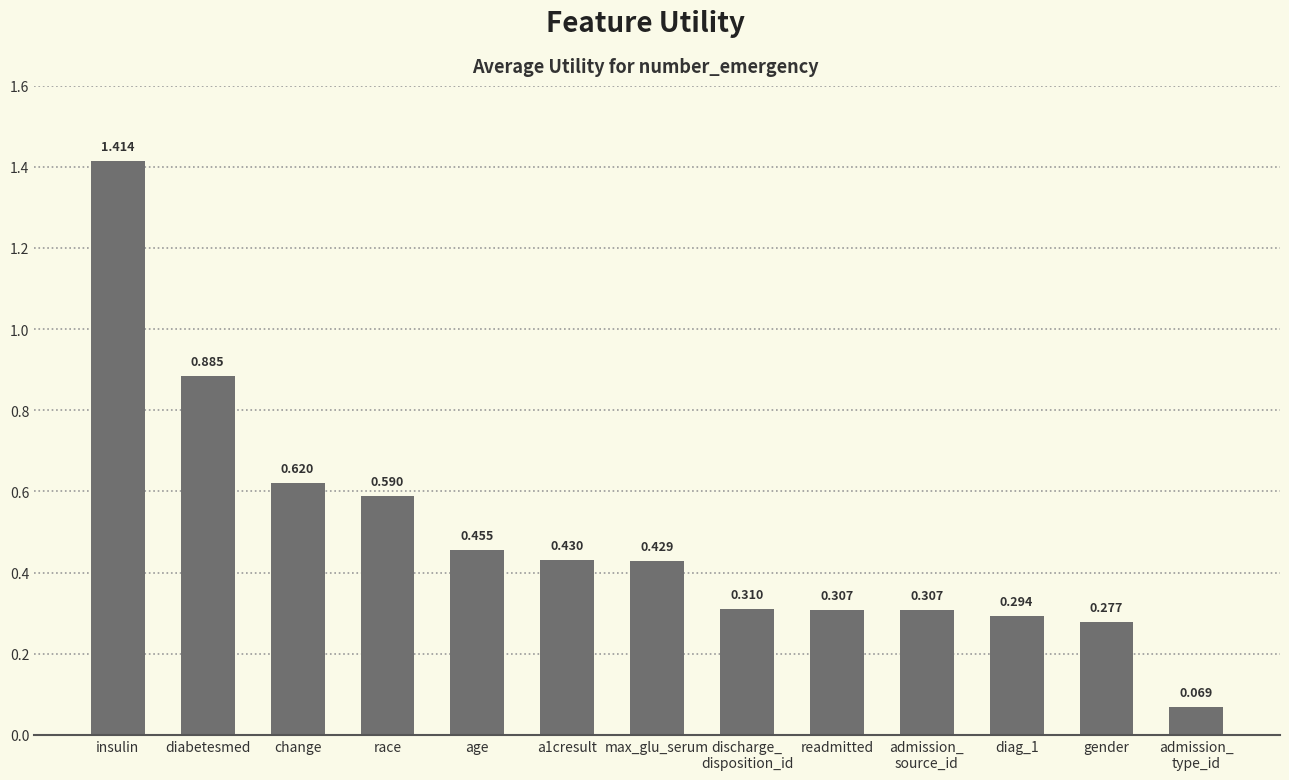

Which label corresponds to the smallest value in the chart?

admission_
type_id